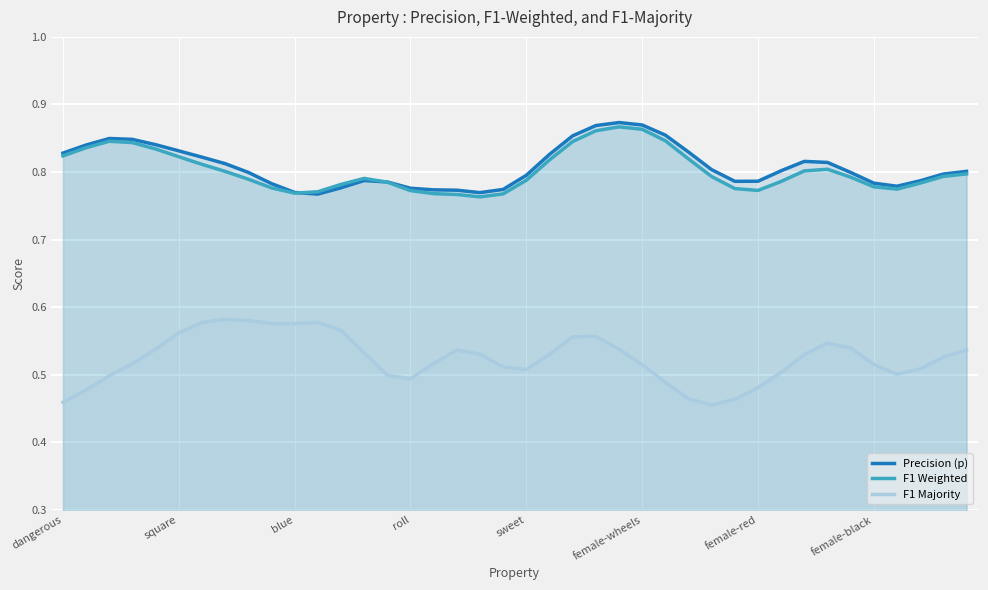

What is the difference between the second highest and minimum values in the Precision (p) series?

0.1